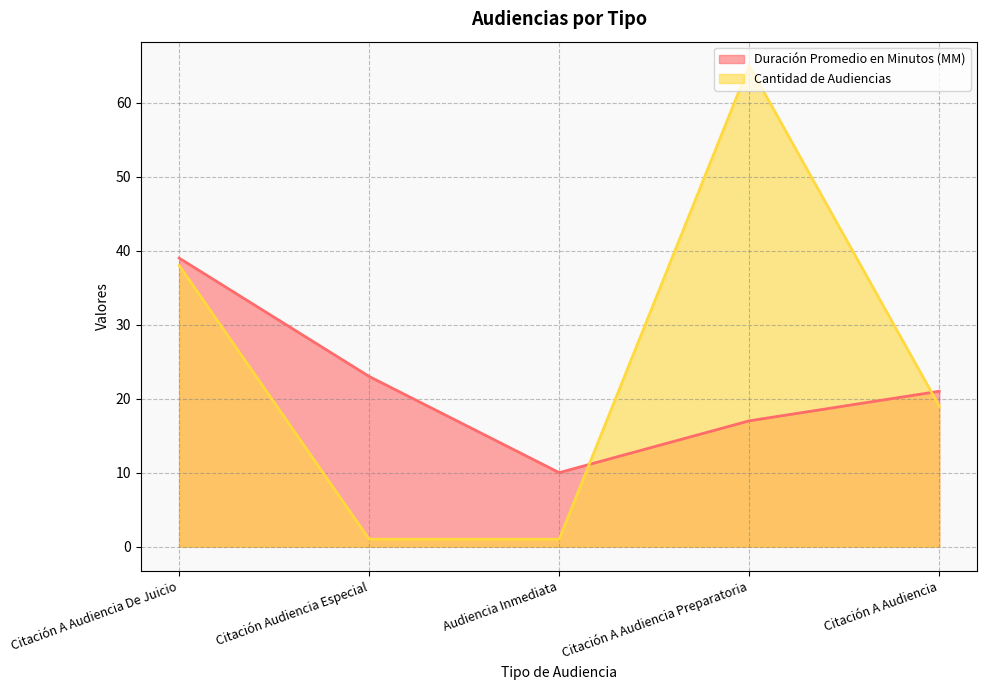

How many lines are shown in the chart?

2